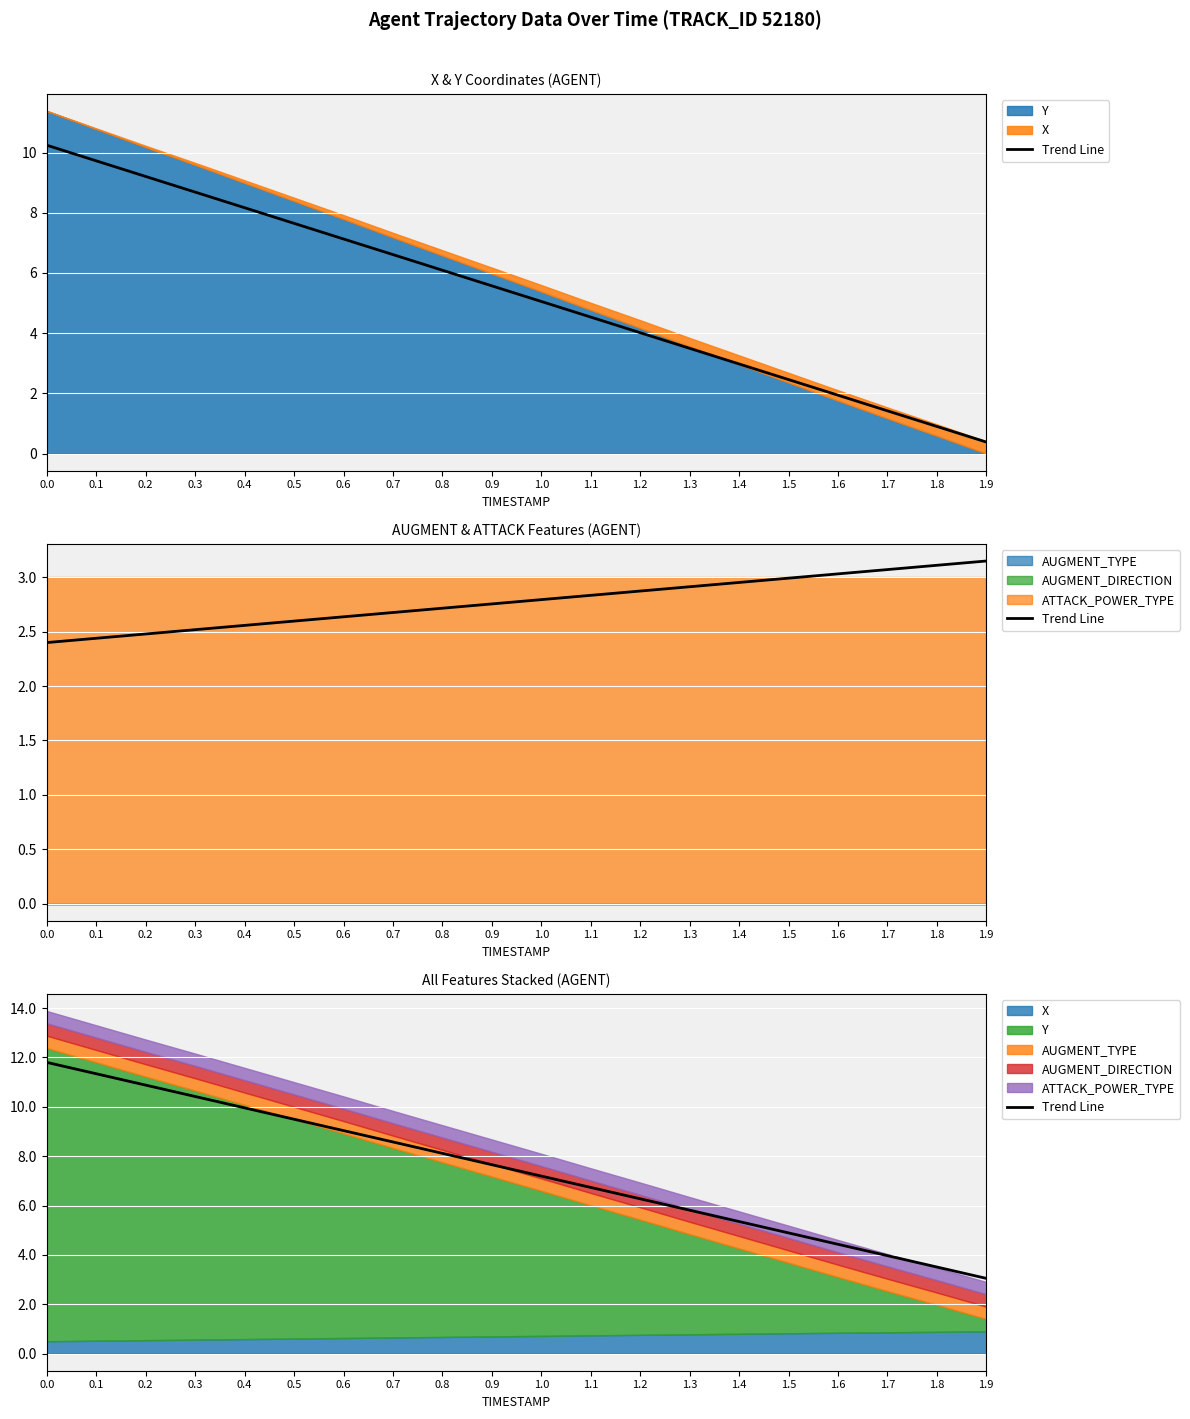

What is the change in value from 0.2 to 0.9?

-3.2